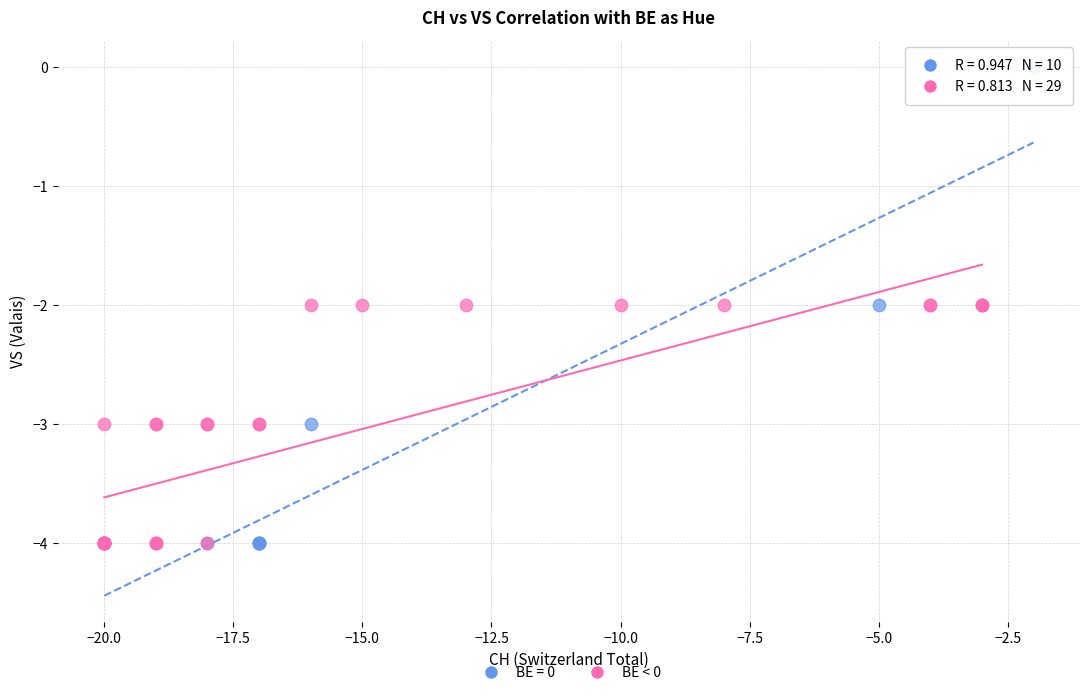

Which series has the widest spread of Y values?

BE = 0